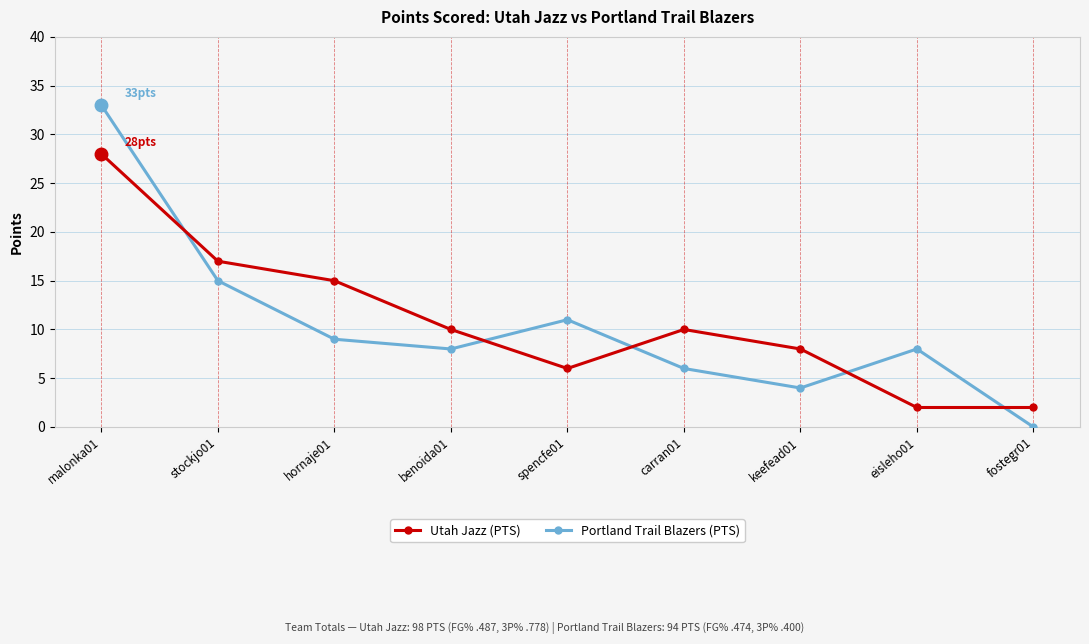

Is it true that Portland Trail Blazers (PTS) equals 6 at carran01?

True